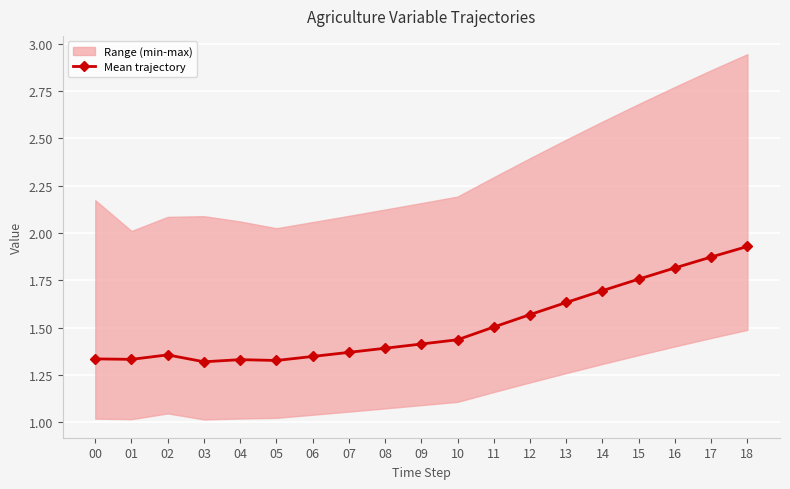

How many interior local valleys (lower than both neighbors) does the data have?

3